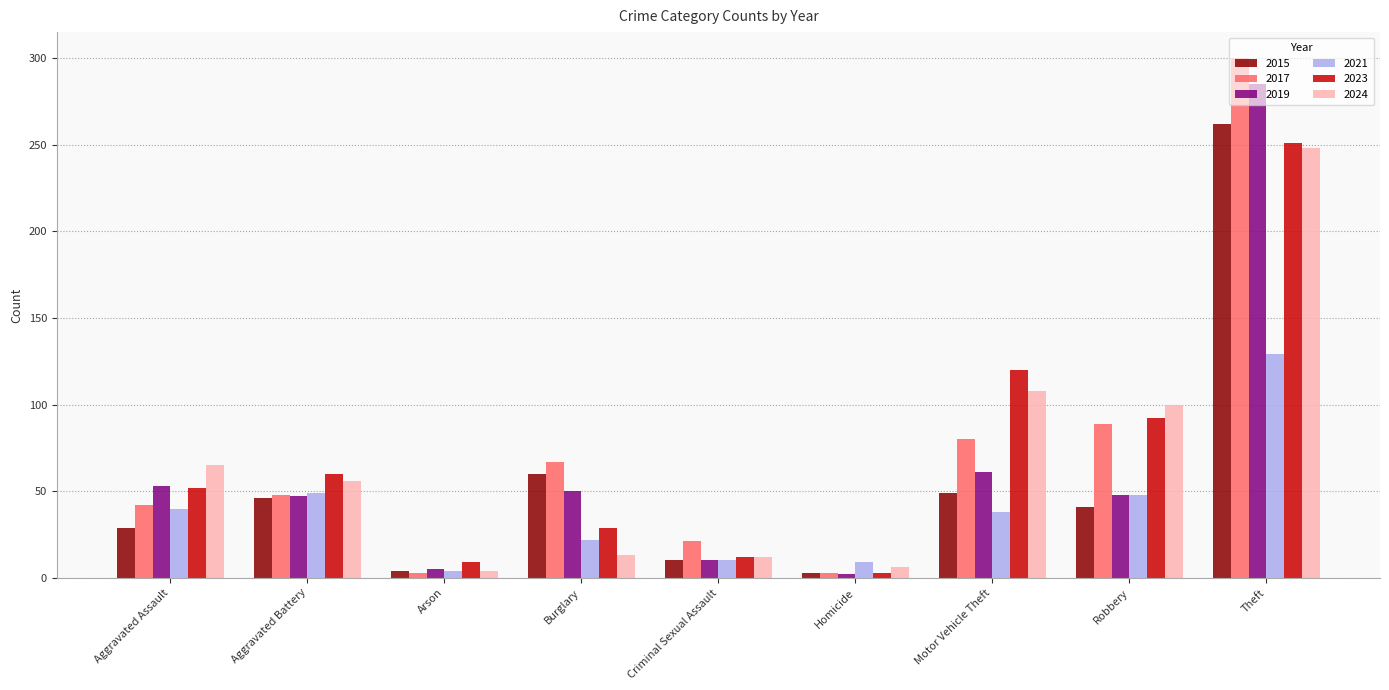

What value does the 2024 series have at Motor Vehicle Theft?

108